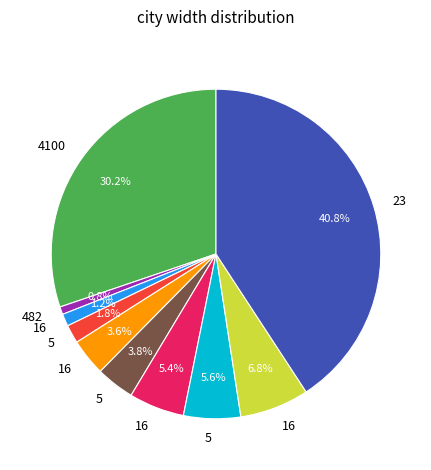

Is there a majority slice in this chart?

No